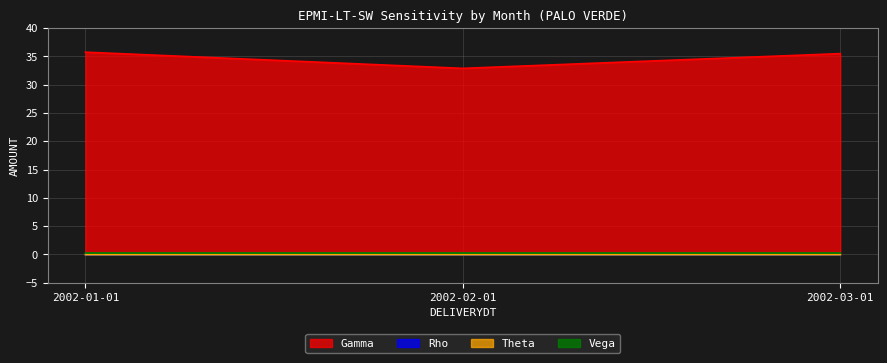

Rank the categories by Theta value from highest to lowest.

2002-03-01, 2002-02-01, 2002-01-01